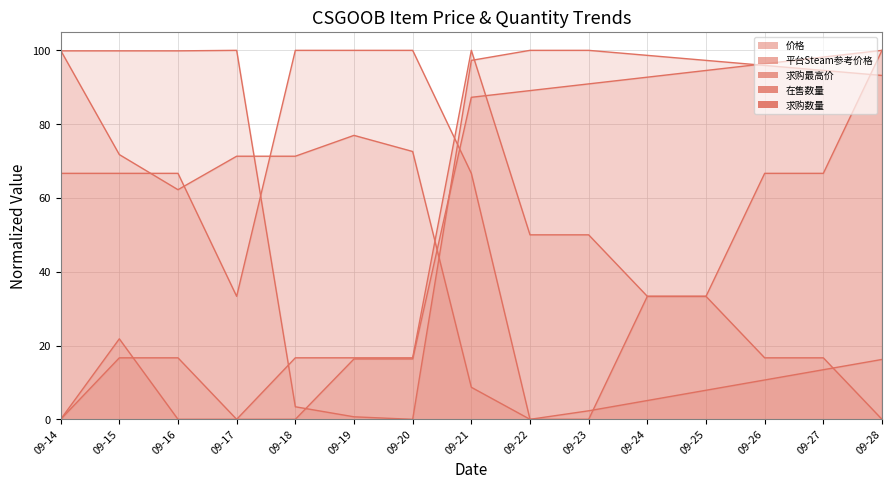

Which category has the highest value in the 在售数量 series?

09-18